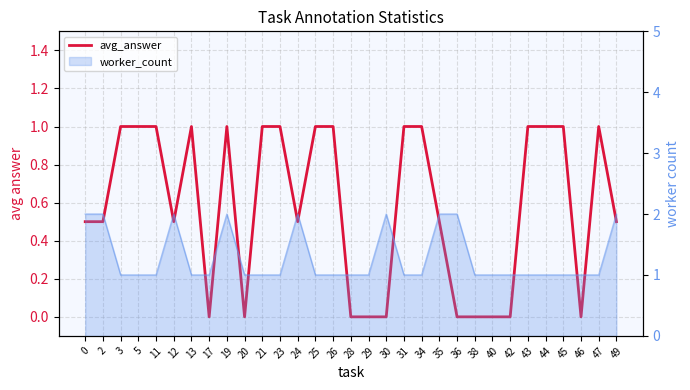

How many lines are shown in the chart?

1